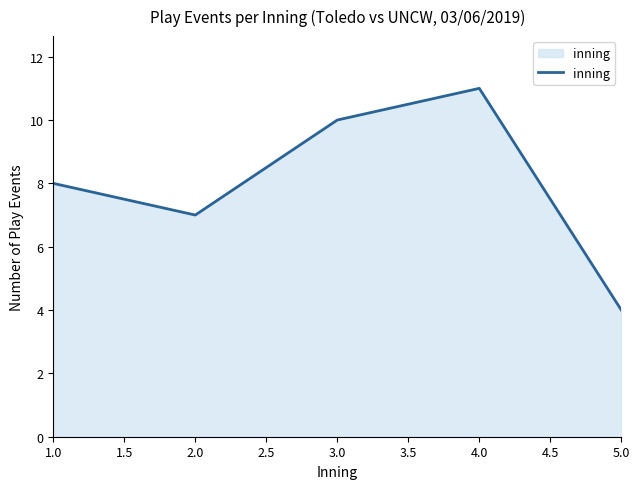

Read the value at 5.0.

4